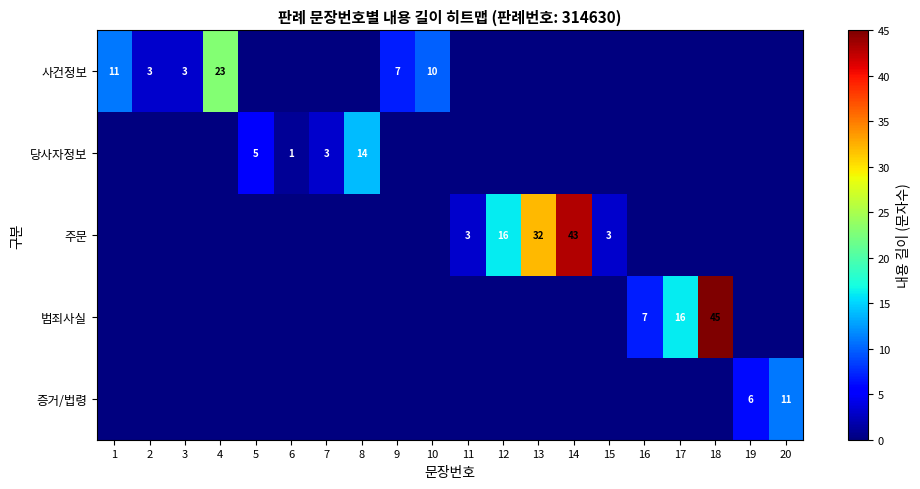

True or false: 증거/법령 has a value of 0 at 8.

True